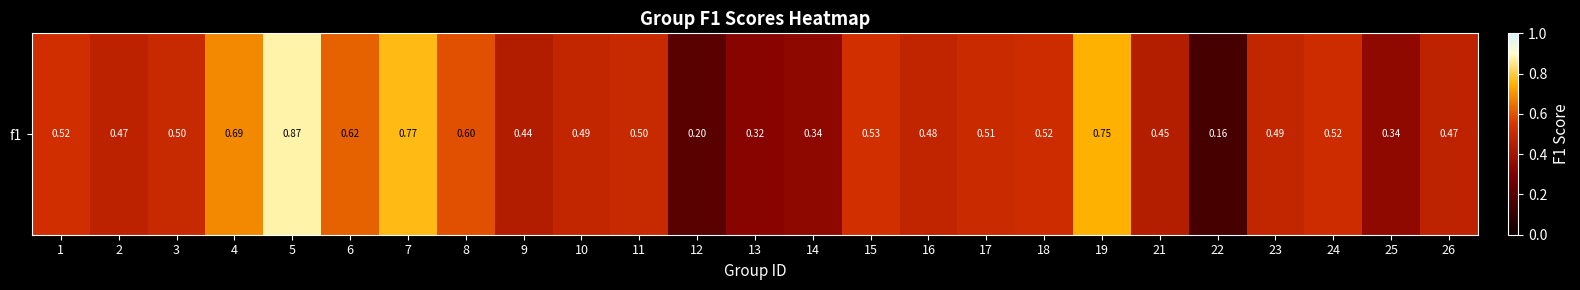

Rank the categories by value from lowest to highest.

22, 12, 13, 14, 25, 9, 21, 2, 26, 16, 10, 23, 3, 11, 17, 18, 24, 1, 15, 8, 6, 4, 19, 7, 5